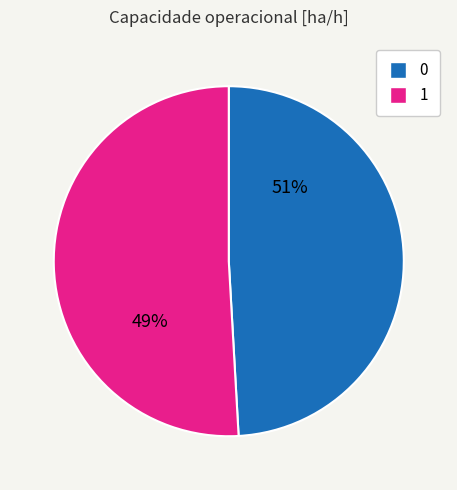

Approximately how many times larger is the value at 0 compared to 1?

1.0